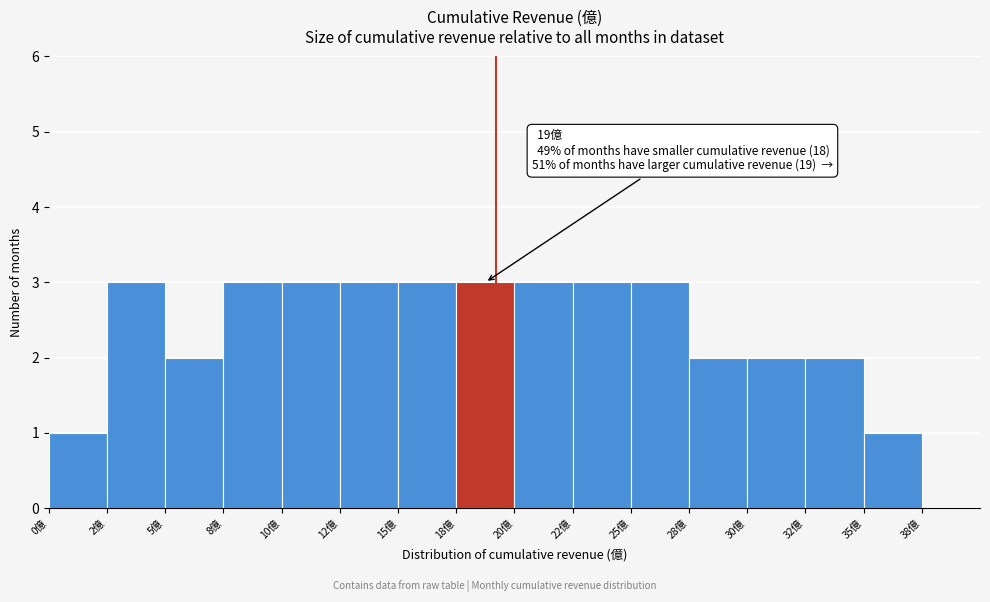

Reading right to left, extract all data points from this chart.

1	2	2	2	3	3	3	3	3	3	3	3	2	3	1